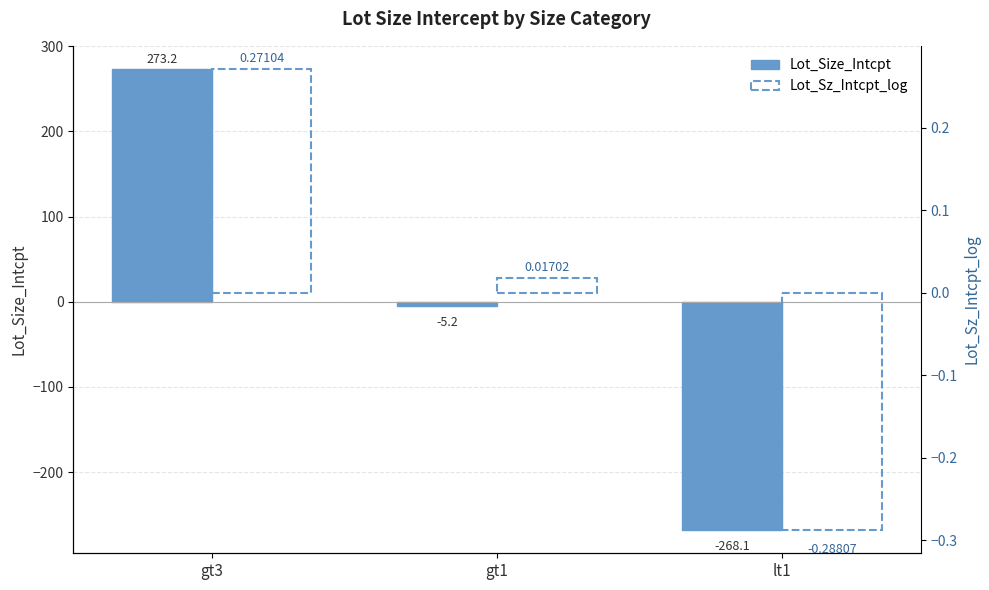

True or false: Lot_Size_Intcpt has a value of -268.1 at lt1.

True